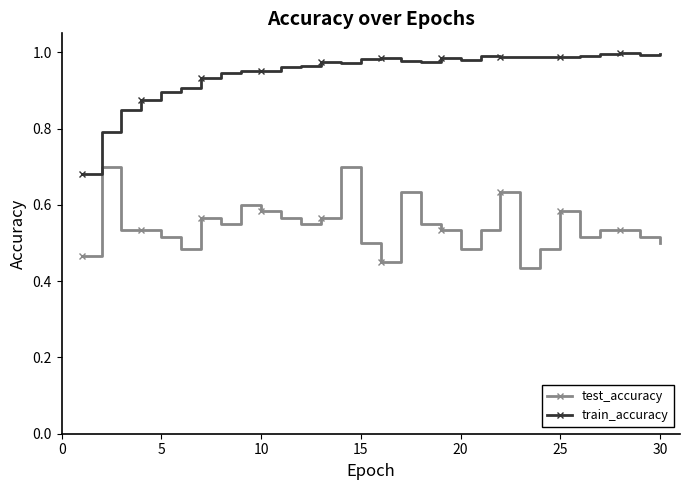

Count the number of categories in the chart.

30